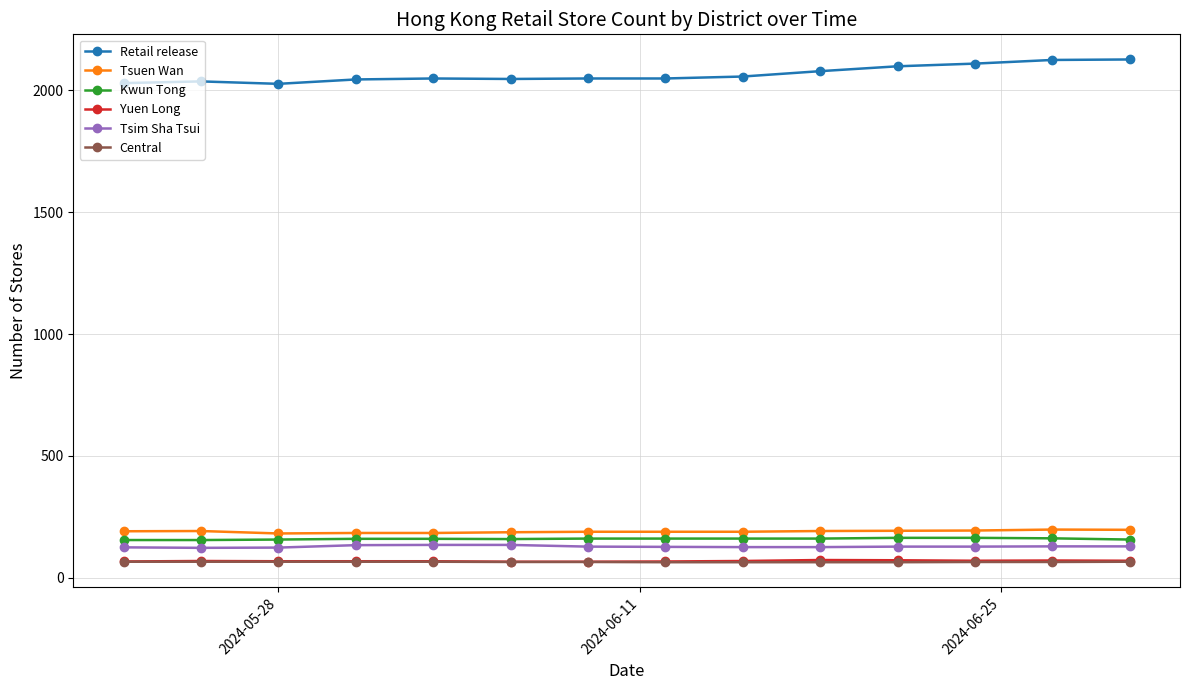

Which series has the widest spread of values?

Retail release